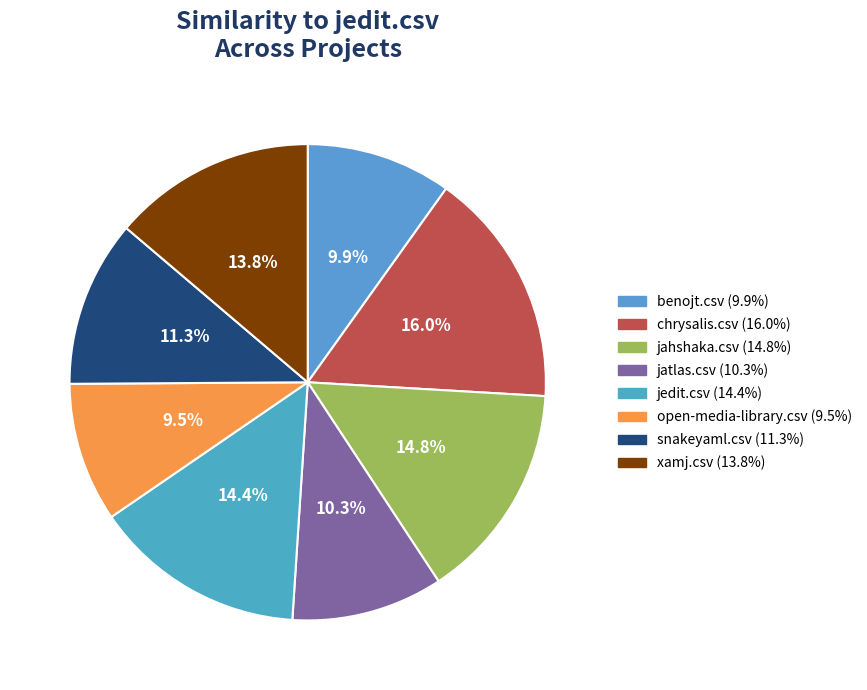

To the nearest percent, what portion does jatlas.csv represent?

10%